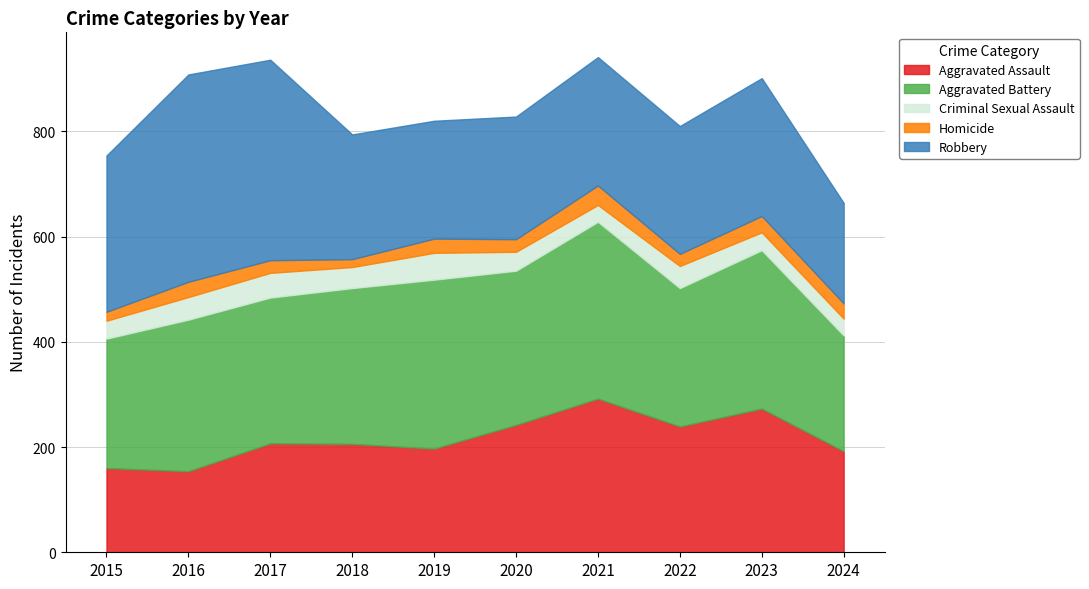

Reading left to right, list all the values displayed in this chart.

Aggravated Assault: 160	154	207	206	197	242	292	239	273	192
Aggravated Battery: 246	288	277	296	321	293	336	263	301	220
Criminal Sexual Assault: 34	43	47	40	51	36	32	42	34	32
Homicide: 17	29	24	15	27	24	37	23	31	29
Robbery: 297	394	381	237	224	233	244	243	262	191